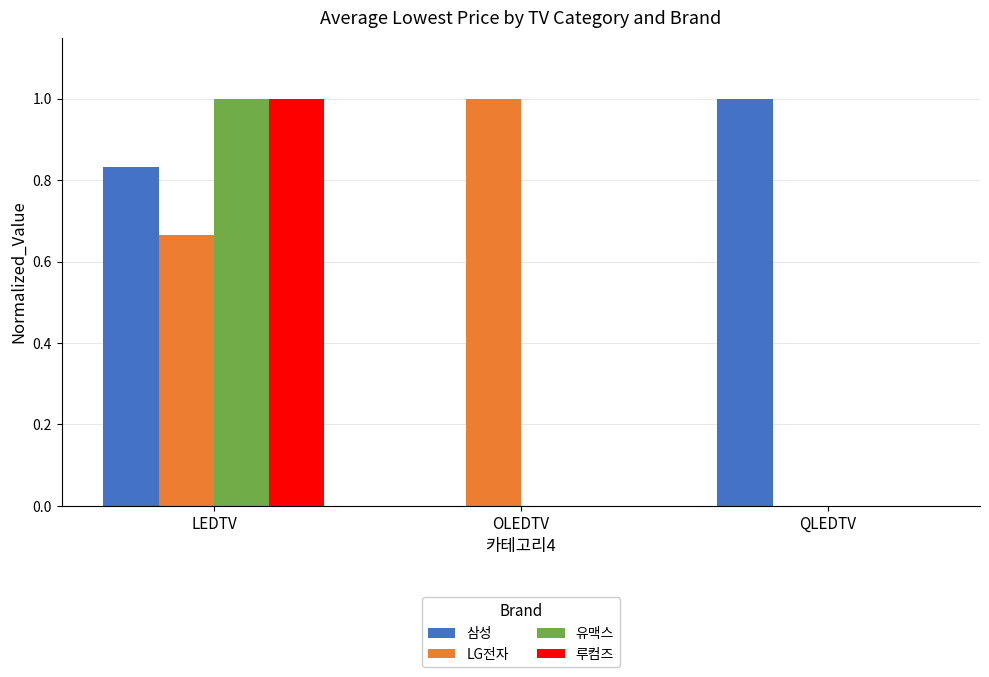

What is the maximum value for 삼성?

1.0